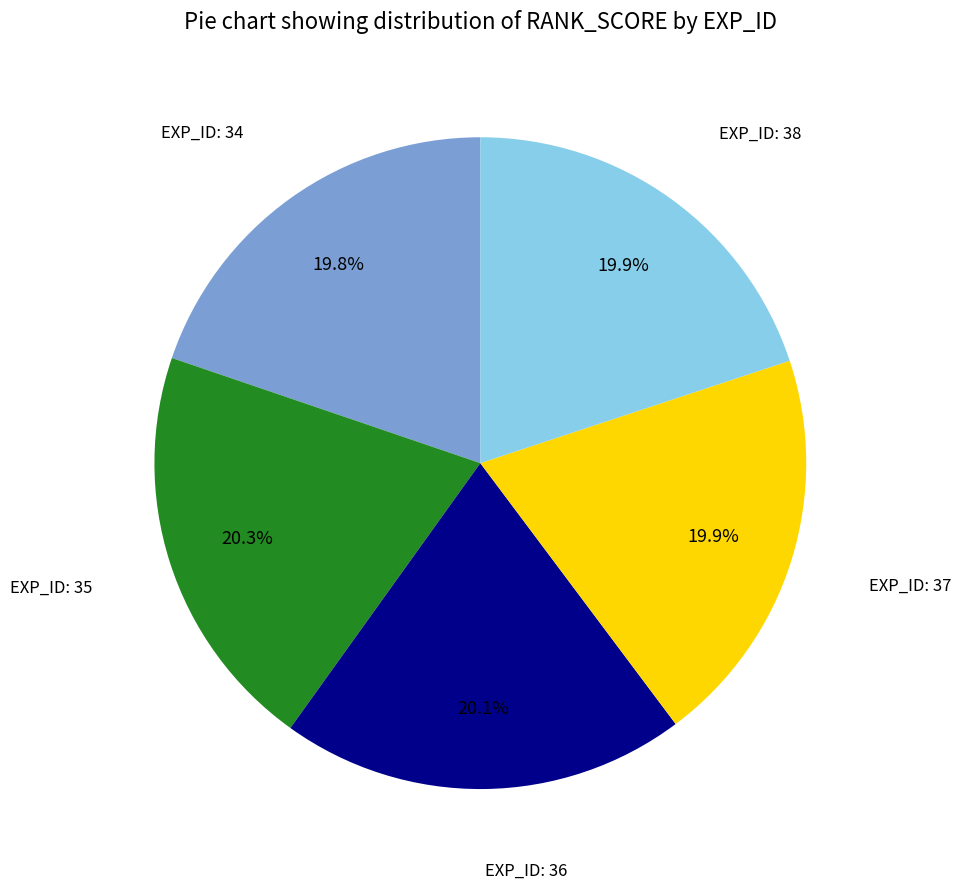

Is there a majority slice in this chart?

No